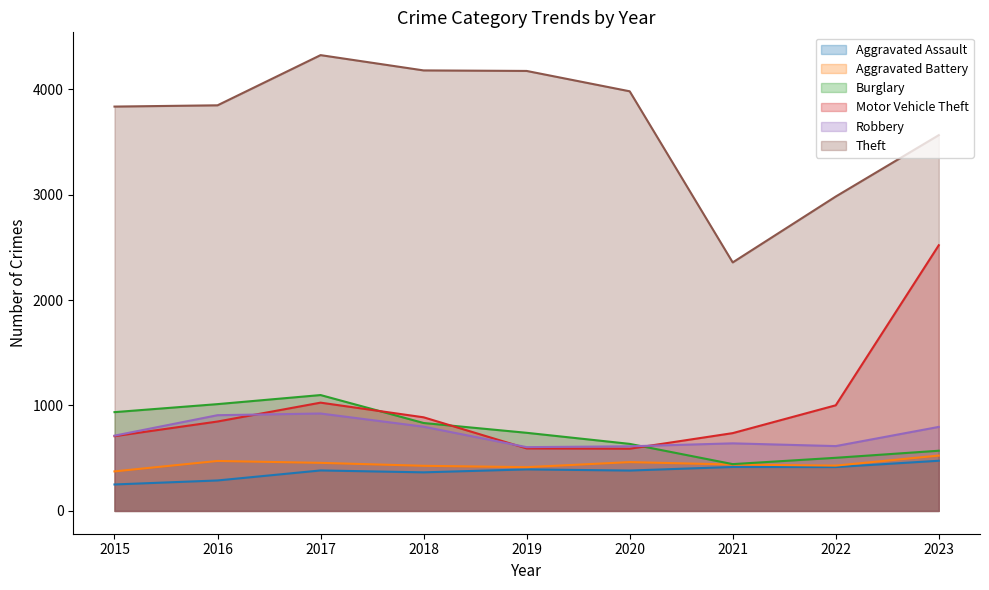

At which category does Aggravated Assault reach its first local peak?

2017